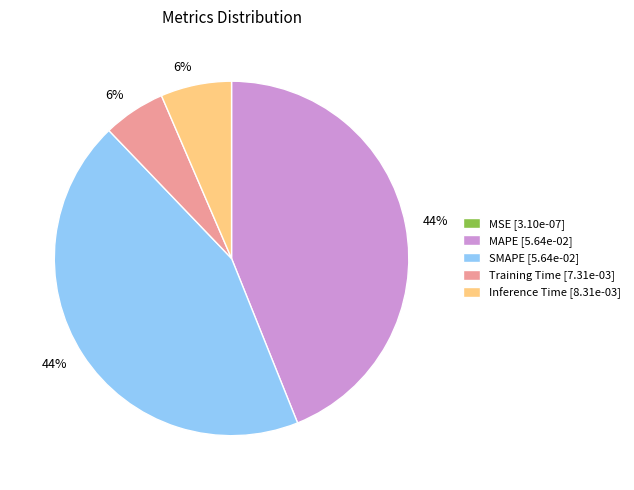

Between MAPE [5.64e-02] and Training Time [7.31e-03], which is larger?

MAPE [5.64e-02]